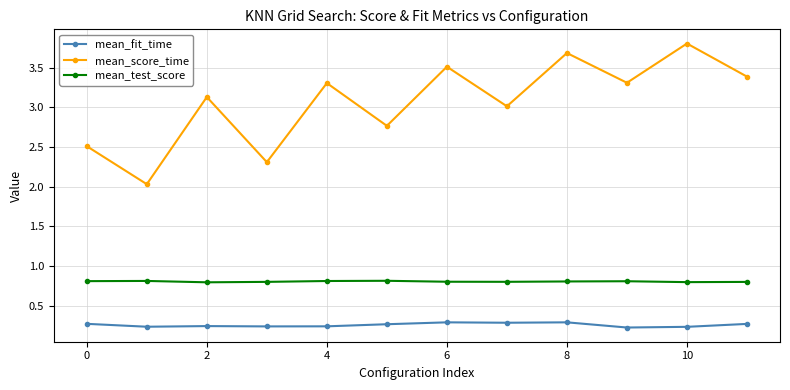

Which series has the largest range (max minus min)?

mean_score_time